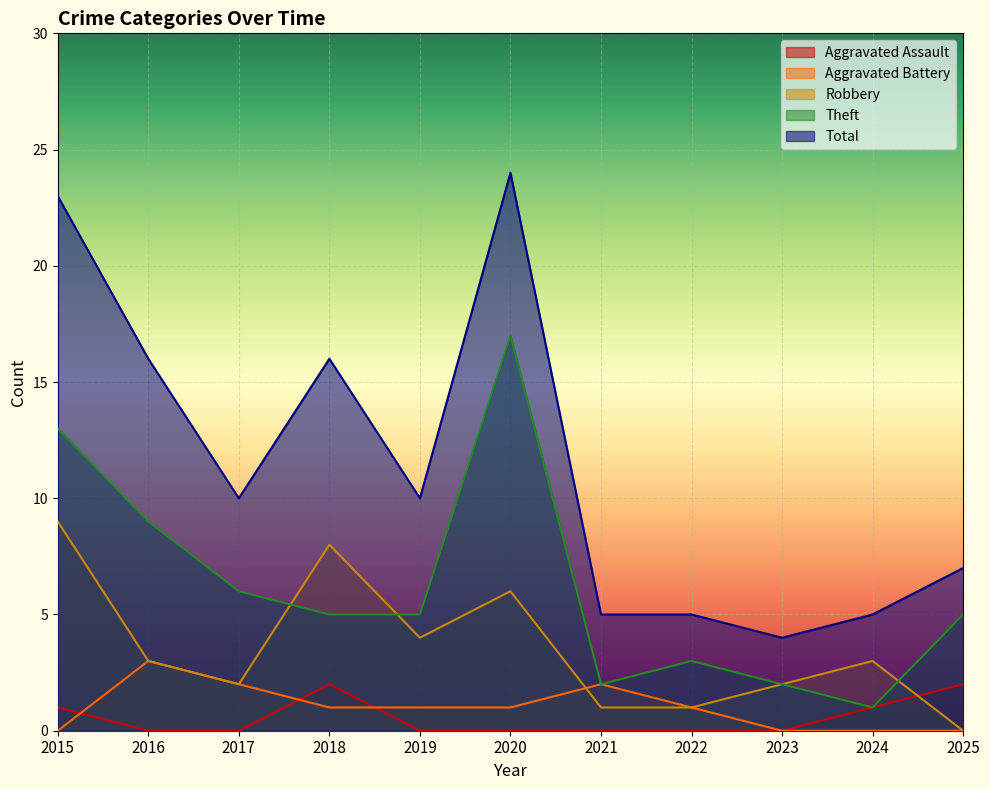

True or false: Aggravated Assault and Robbery cross at least once.

True